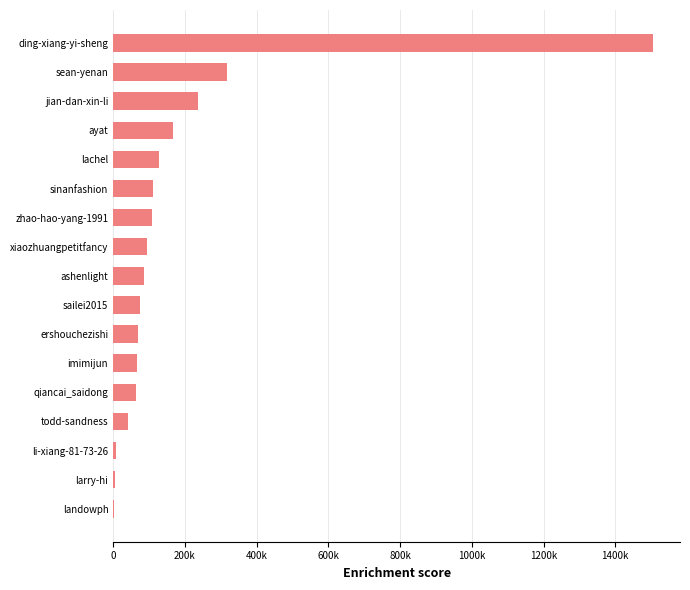

Are the bars horizontal?

Yes